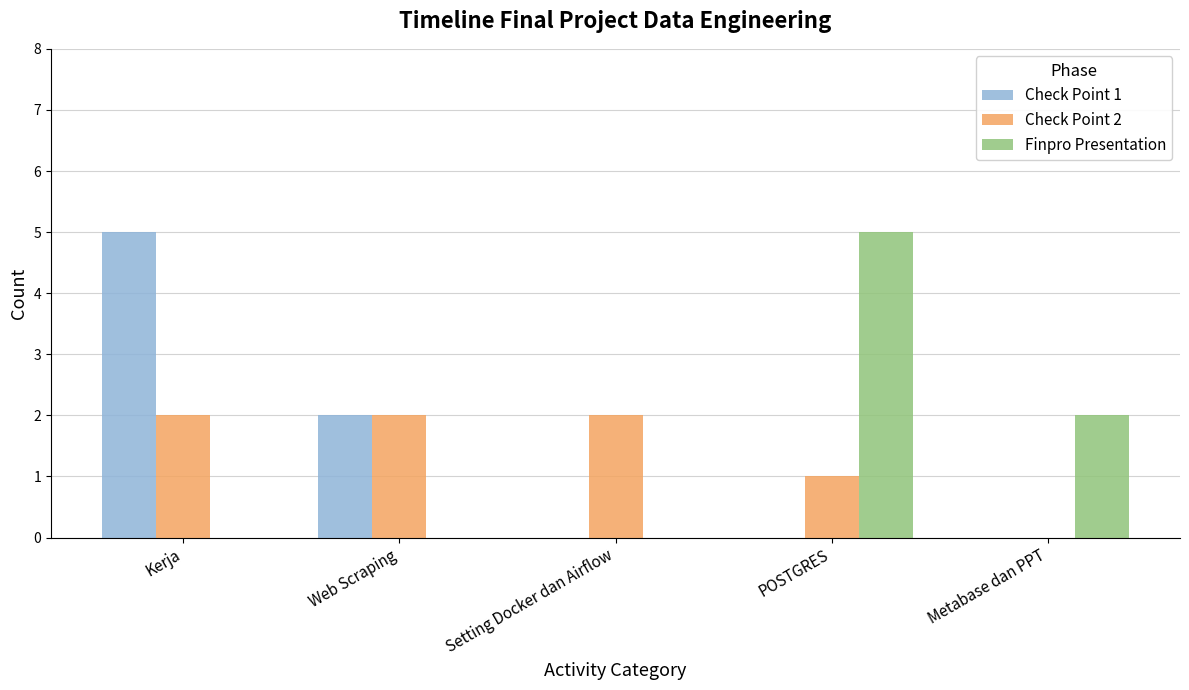

Between Web Scraping and Setting Docker dan Airflow, which series saw the biggest shift?

Check Point 1